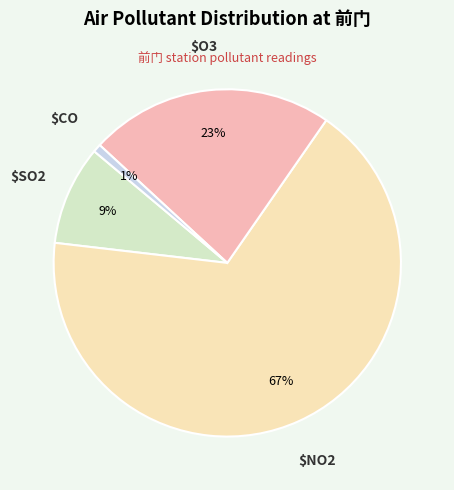

To the nearest percent, what is the average slice percentage?

25%